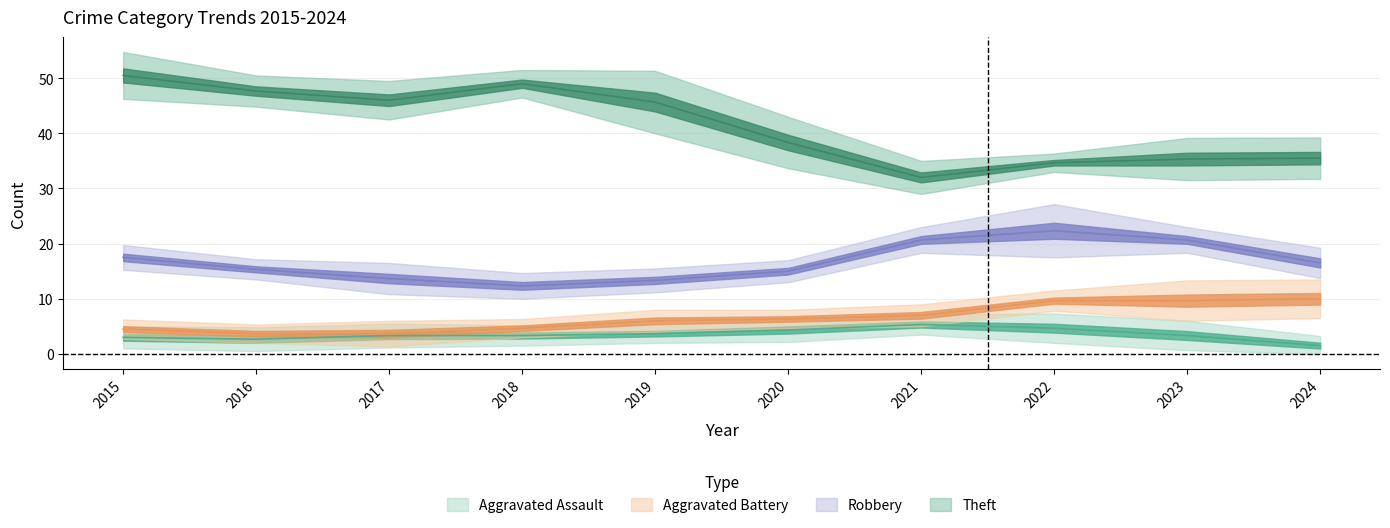

What are all the series names shown in the legend?

Aggravated Assault, Aggravated Battery, Robbery, Theft